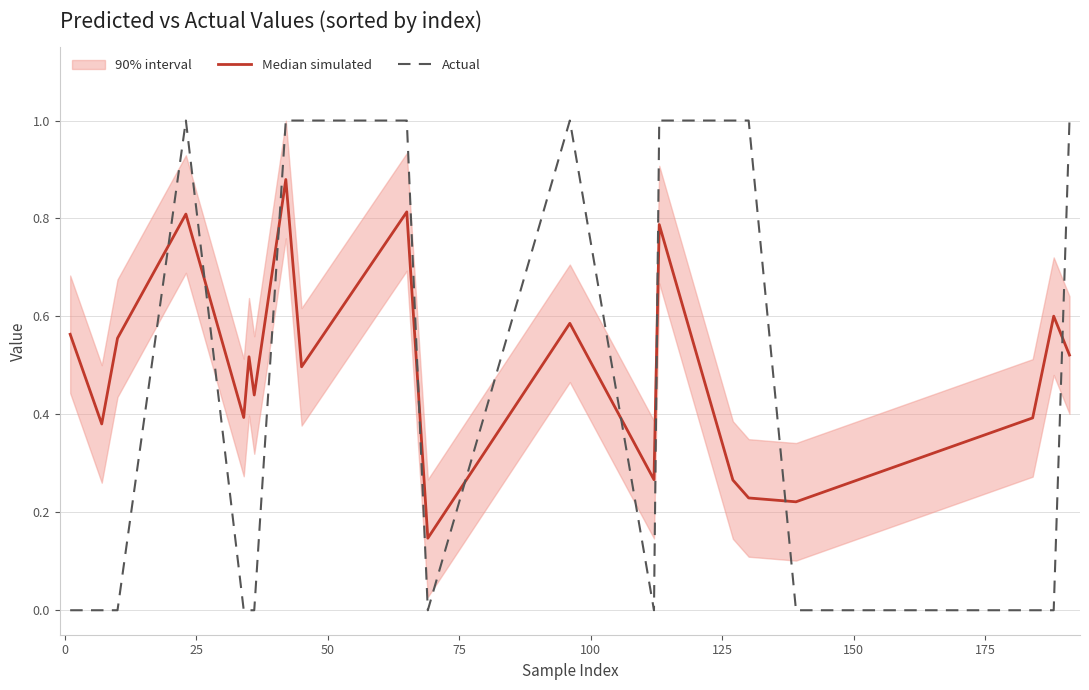

True or false: Median simulated and Actual cross at least once.

True